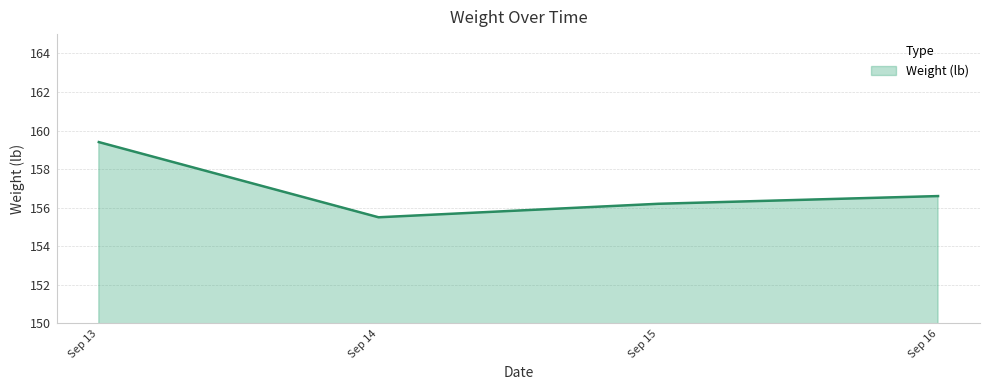

True or false: the data shows 156.6 at Sep 16.

True